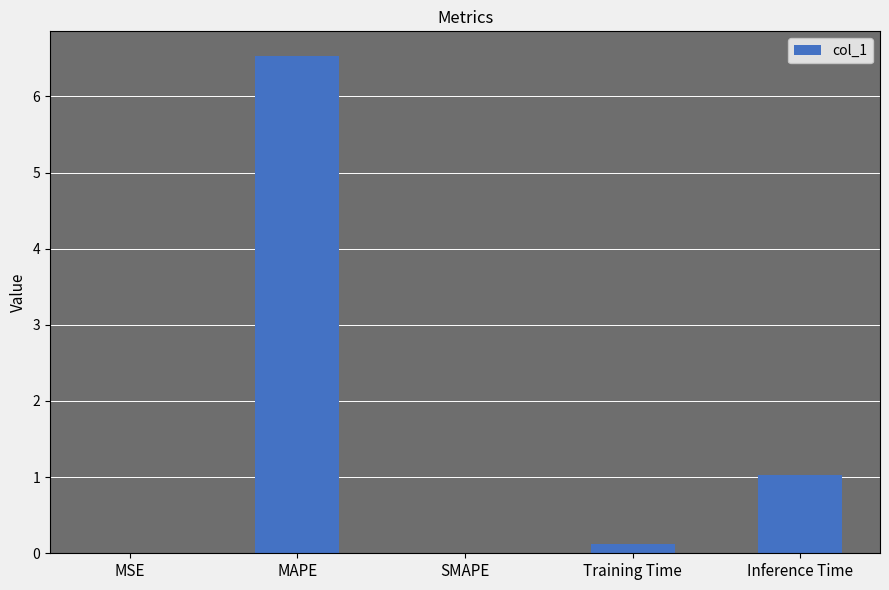

True or false: the data shows 6.5 at MAPE.

True